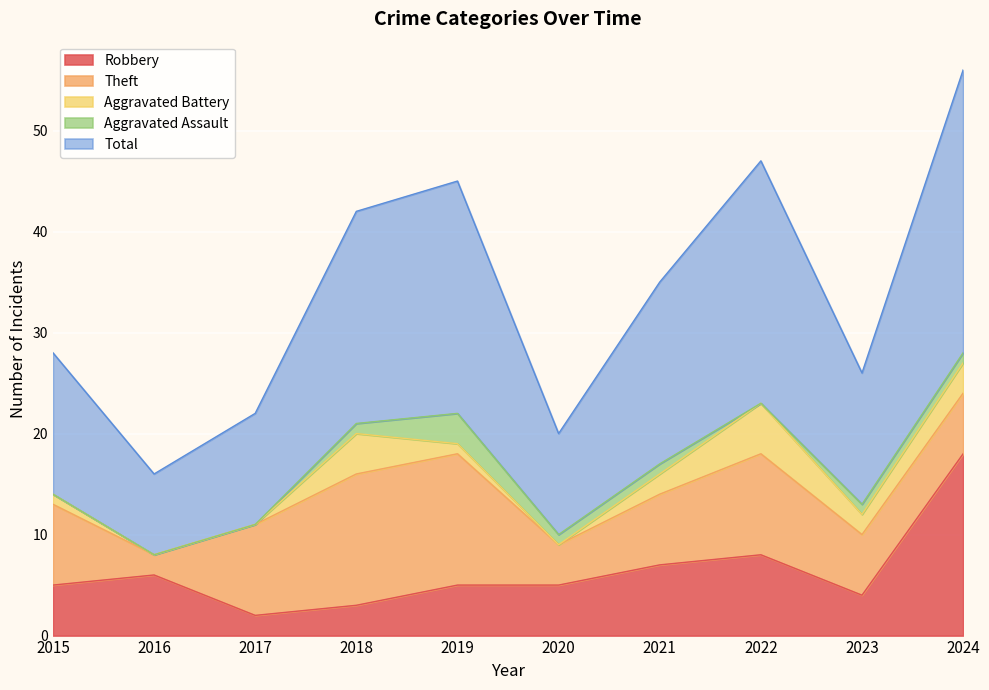

What are all the series names shown in the legend?

Robbery, Theft, Aggravated Battery, Aggravated Assault, Total